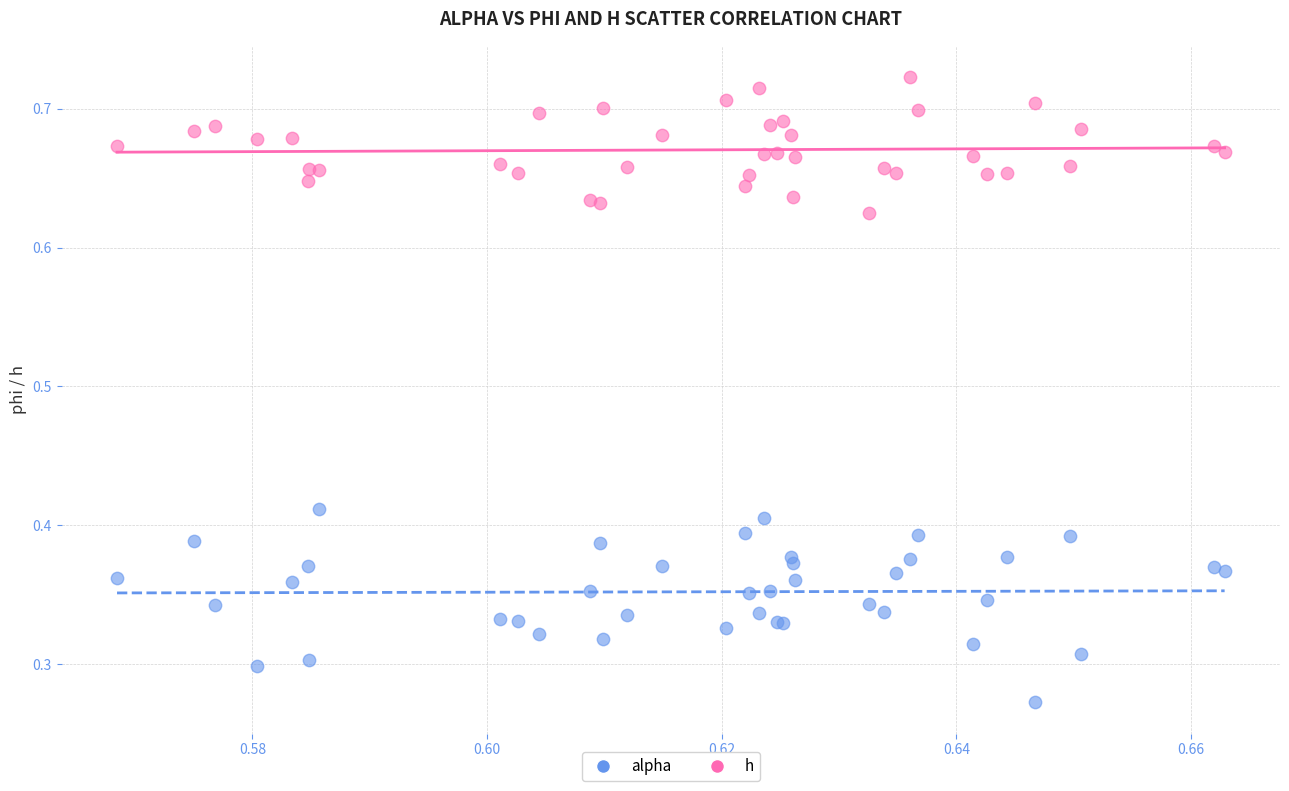

Which series has the largest Y range (max minus min)?

alpha